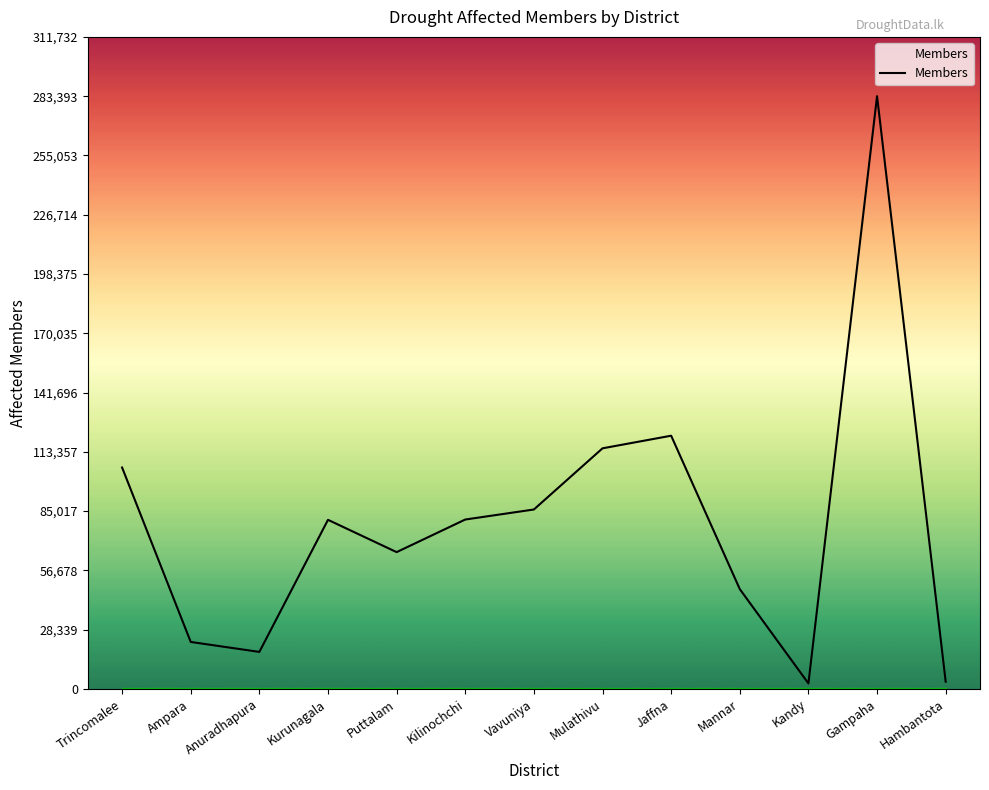

What is the ratio of the value at Gampaha to the value at Mulathivu?

2.5